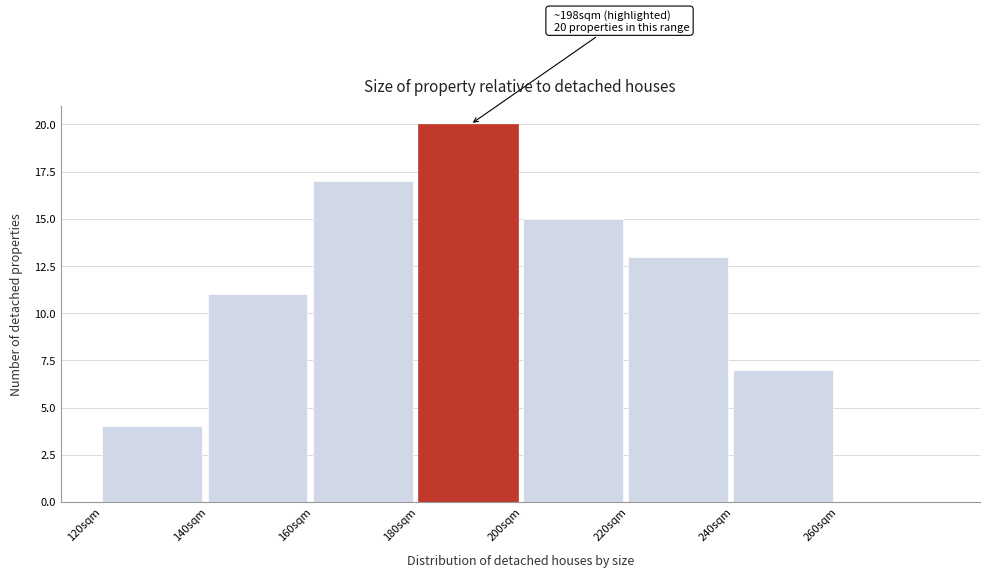

Over which range of the x-axis is the bar tallest?

180 to 200